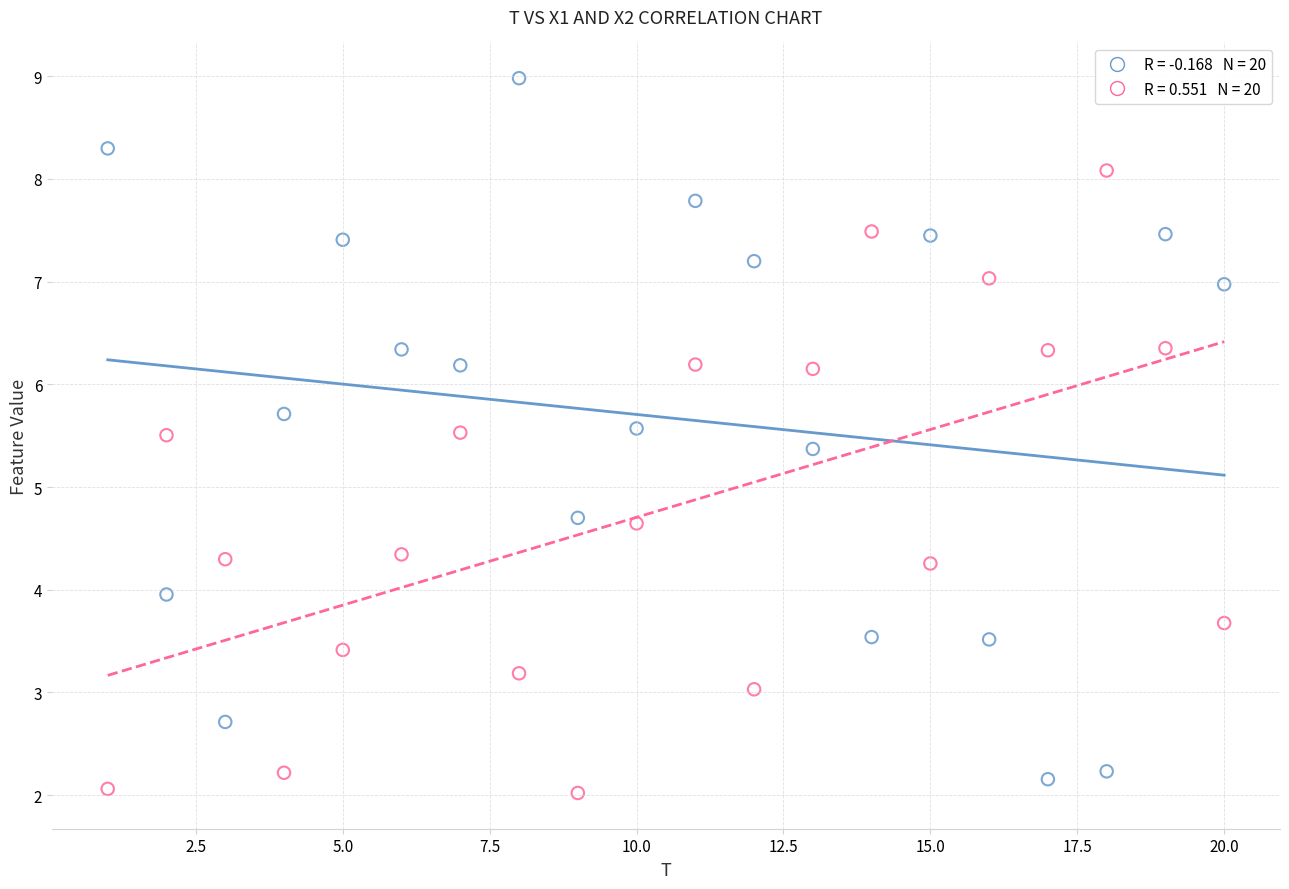

Across all data points, what is the range of X values (max minus min)?

19.0